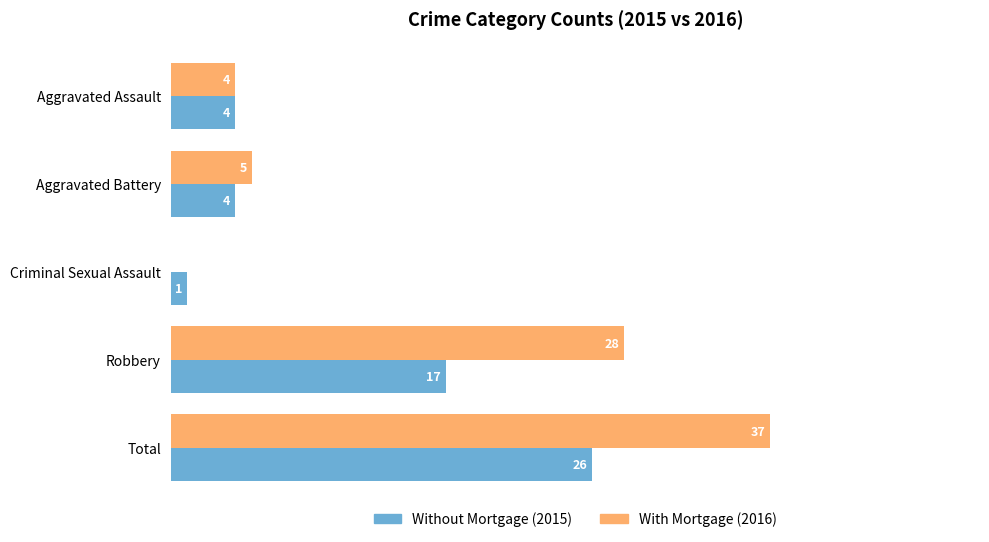

At which category is the sum across all series the highest?

Total